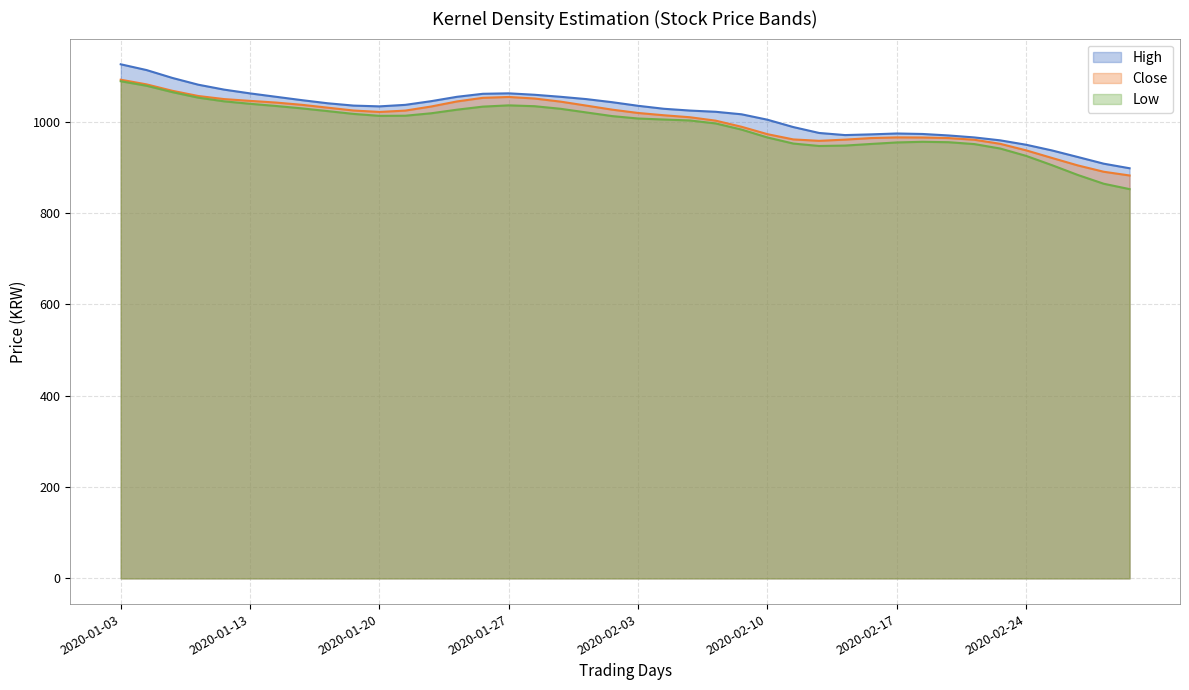

What is the total value across all series at 2020-01-07?

3274.3